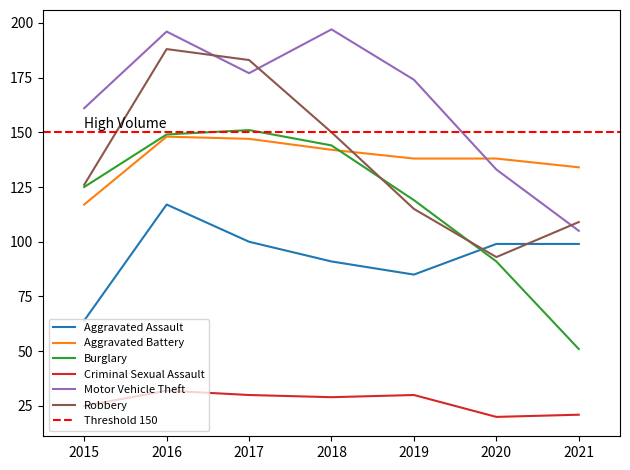

At which category is the sum across all series the highest?

2016